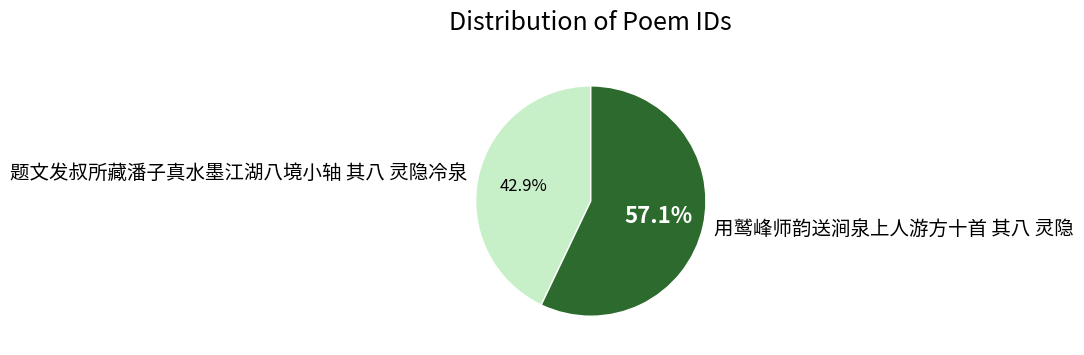

Rank the categories by value from highest to lowest.

用鹫峰师韵送涧泉上人游方十首 其八 灵隐, 题文发叔所藏潘子真水墨江湖八境小轴 其八 灵隐冷泉